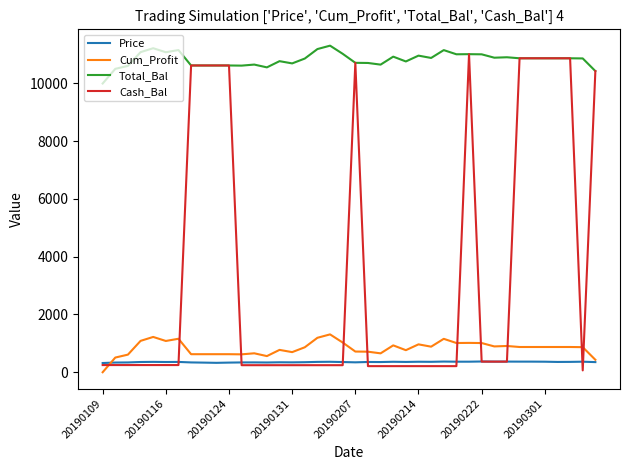

List the series in order of their peak value, highest first.

Total_Bal, Cash_Bal, Cum_Profit, Price